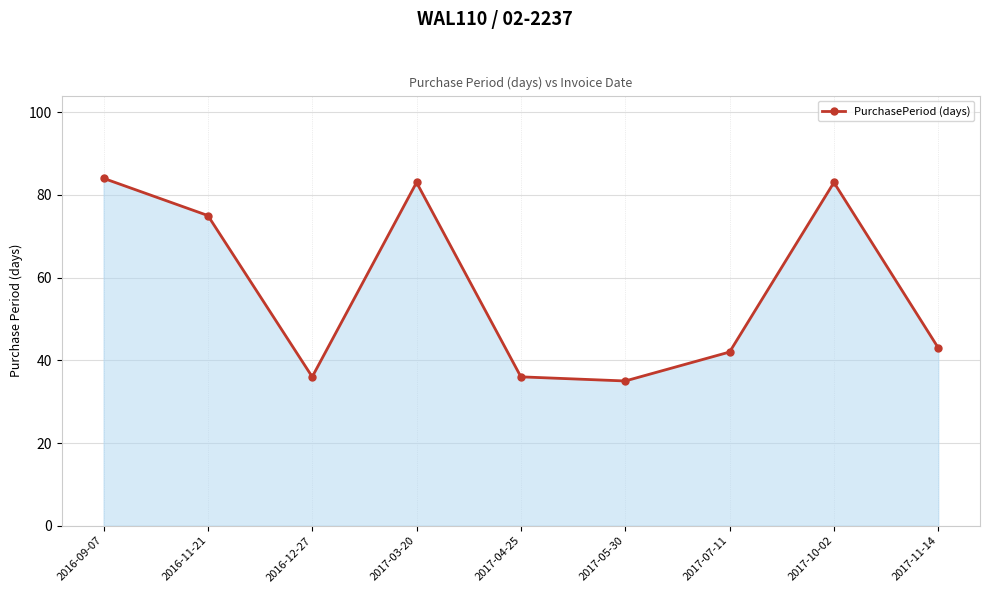

Reading right to left, list all the values displayed in this chart.

2017-11-14=43	2017-10-02=83	2017-07-11=42	2017-05-30=35	2017-04-25=36	2017-03-20=83	2016-12-27=36	2016-11-21=75	2016-09-07=84